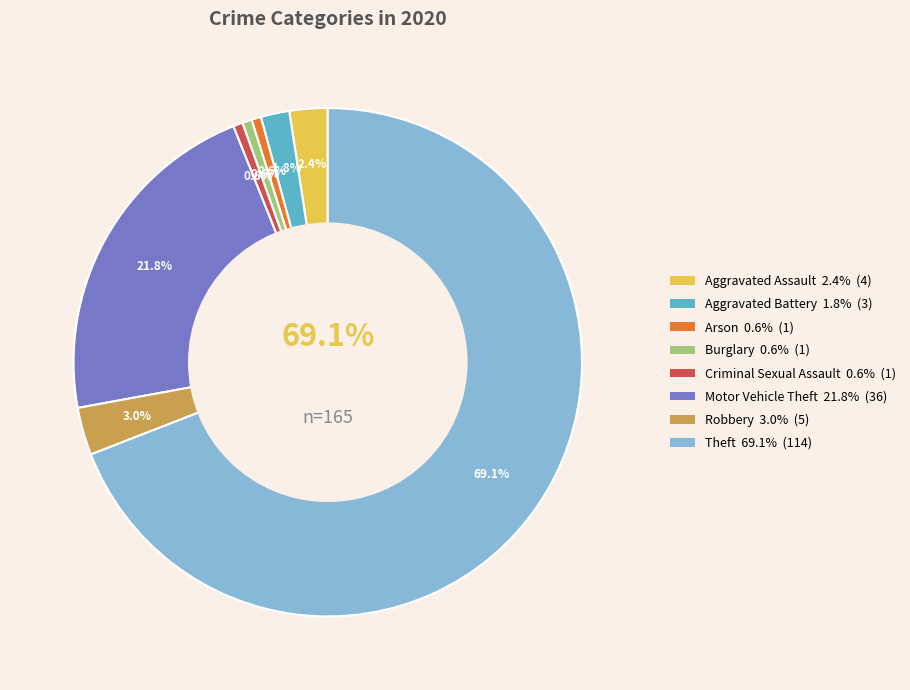

What percentage do Robbery and Motor Vehicle Theft together represent?

24.8%